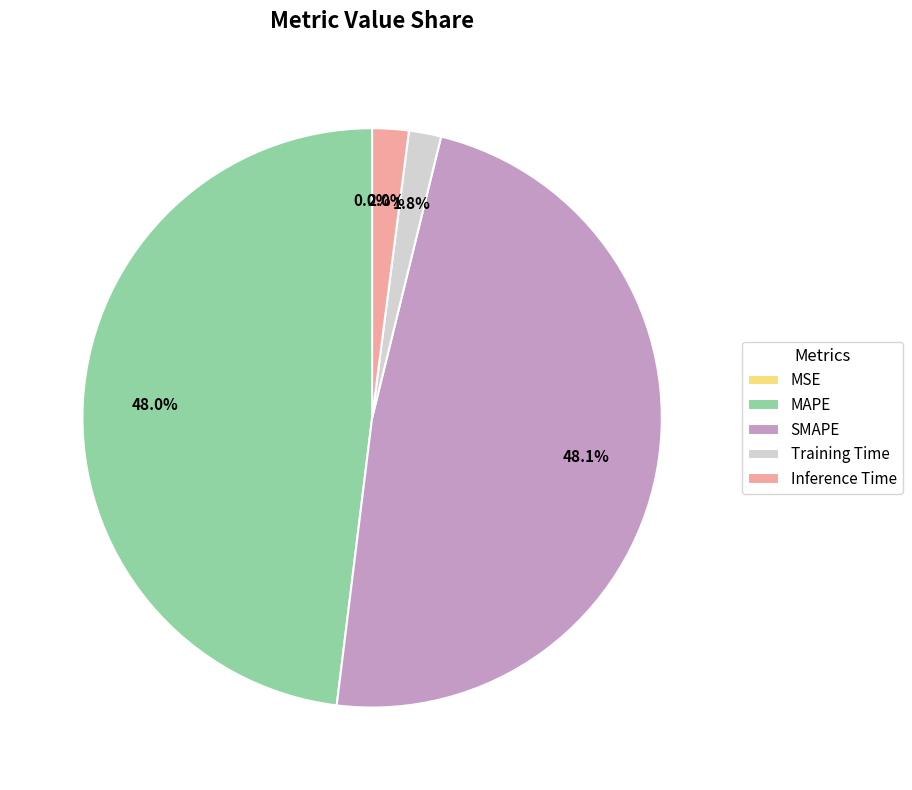

The MAPE slice represents 33% of the pie. True or false?

False